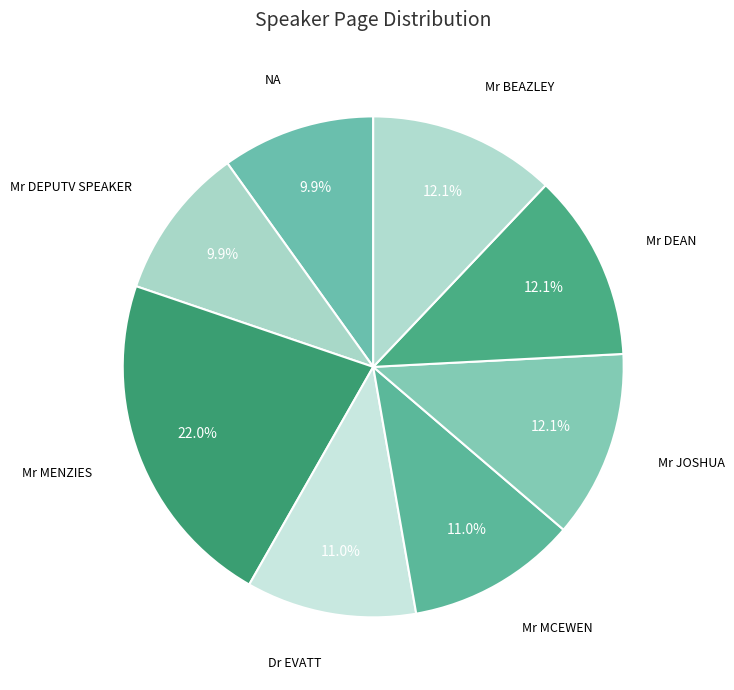

Does Mr JOSHUA account for over 50% of the chart?

No